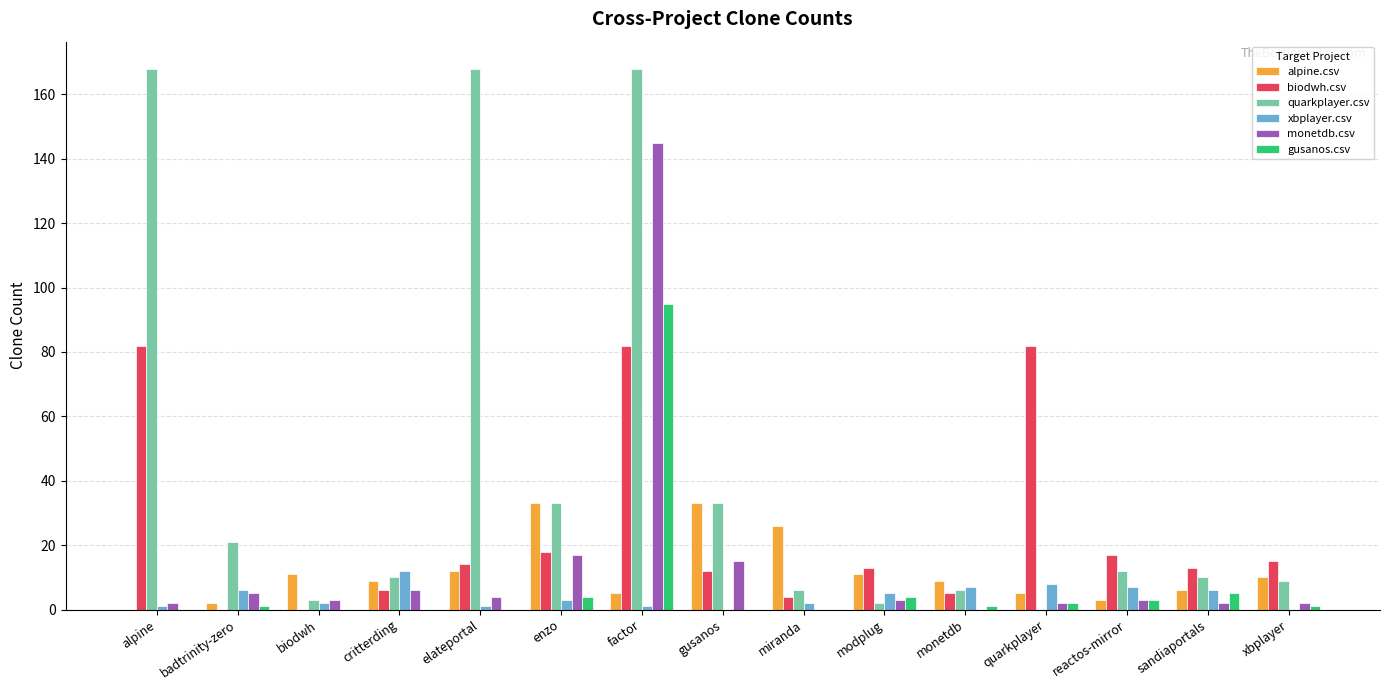

What is the maximum value shown in the chart?

168